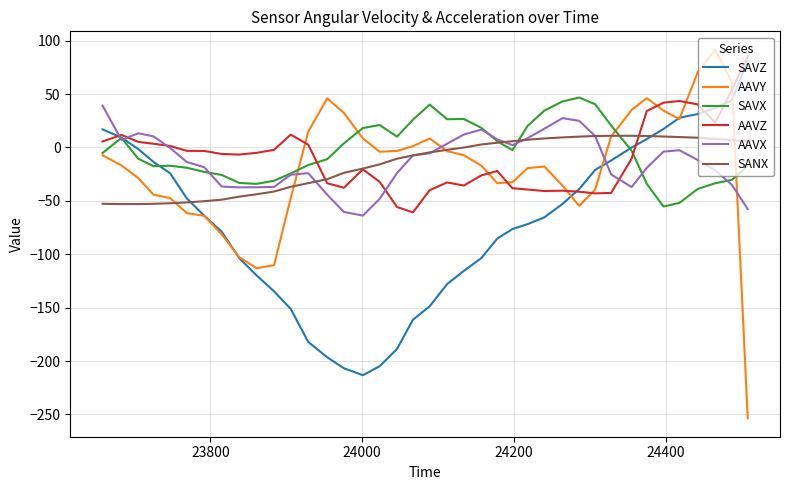

Which series has the largest range (max minus min)?

AAVY